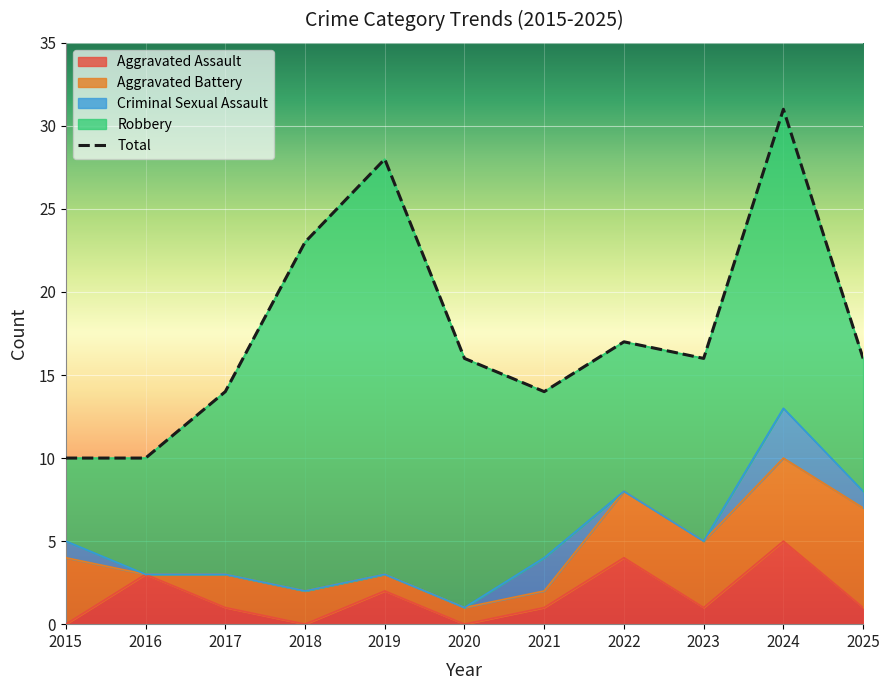

The Criminal Sexual Assault series shows -1 at 2020. True or false?

False